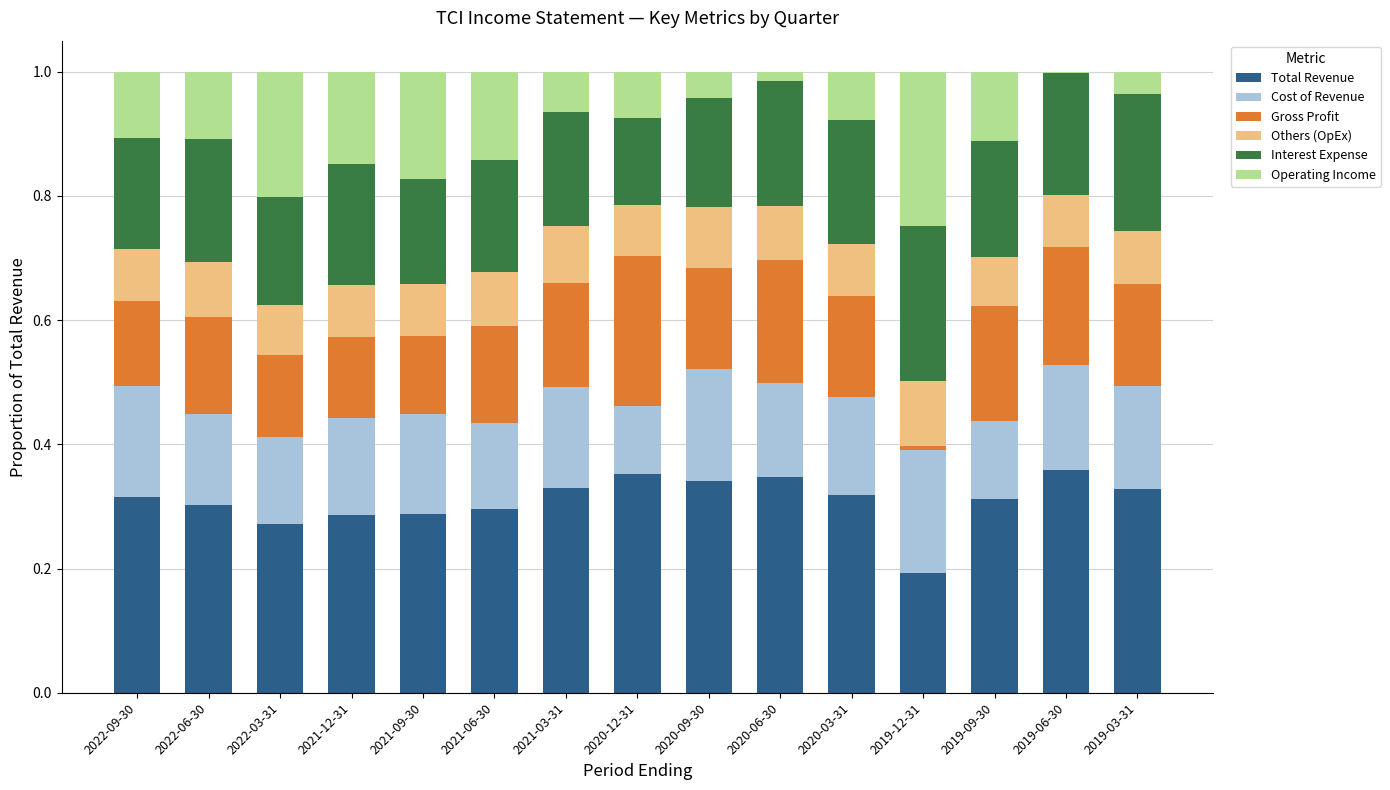

What is the total value across all series at 2019-09-30?

1.0